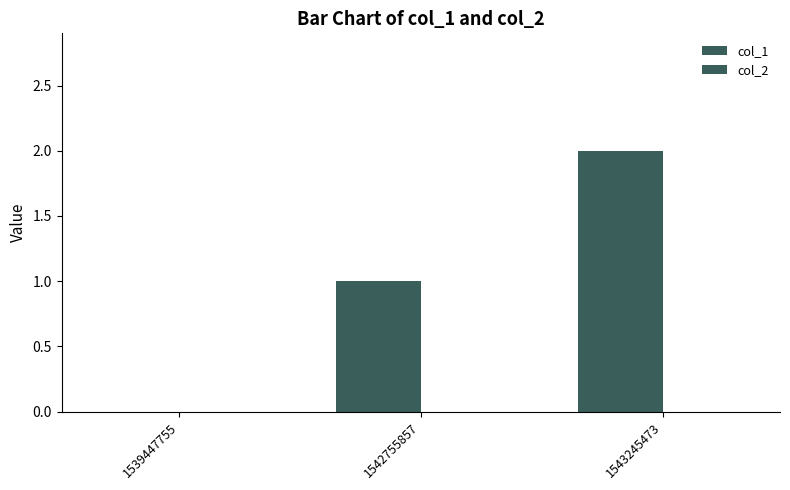

Are the bars horizontal?

No